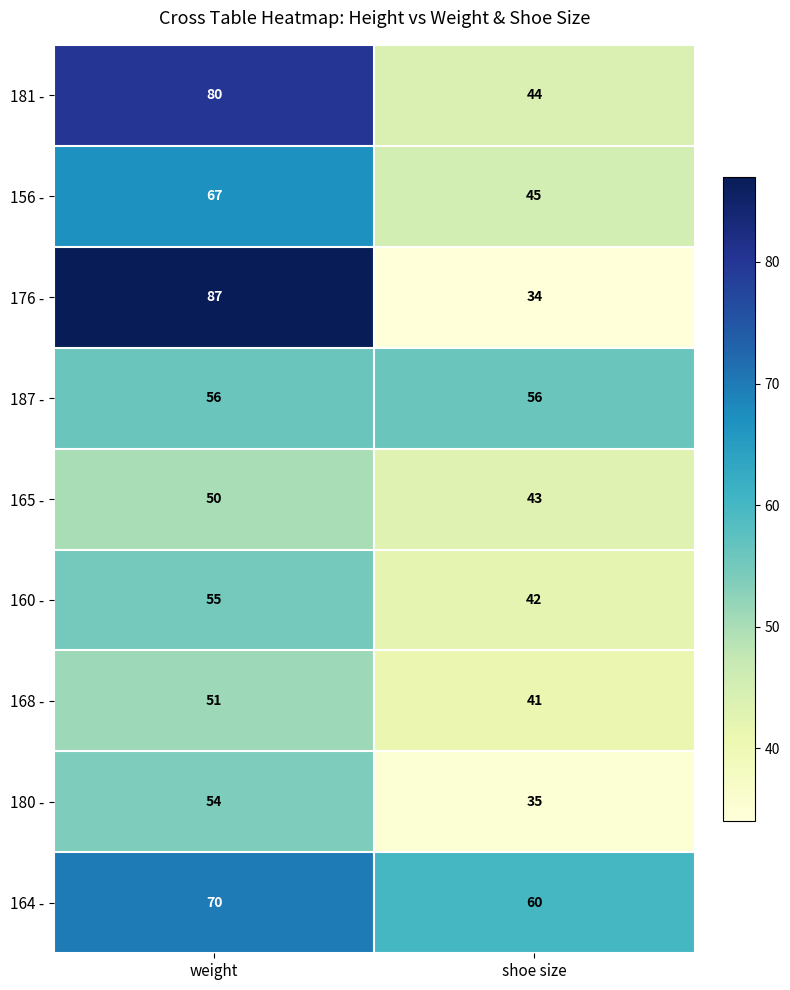

What is the spread (max minus min) of values at shoe size?

26